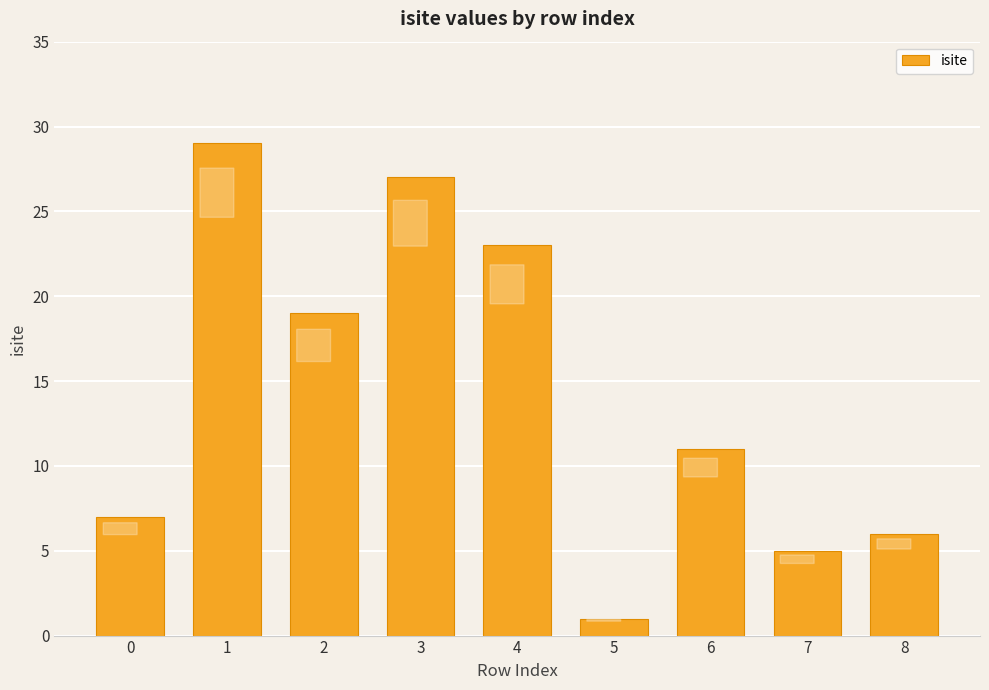

Which has a higher value, 7 or 1?

1